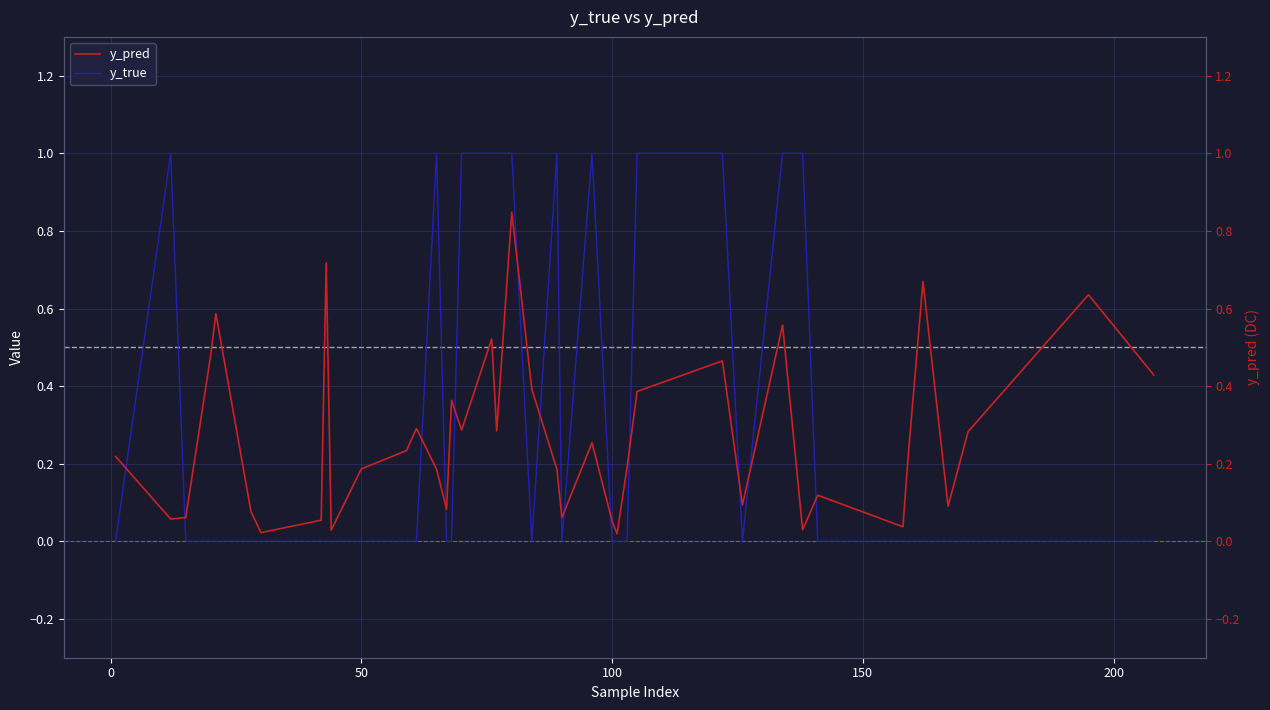

How many times do y_pred and y_true cross each other?

14